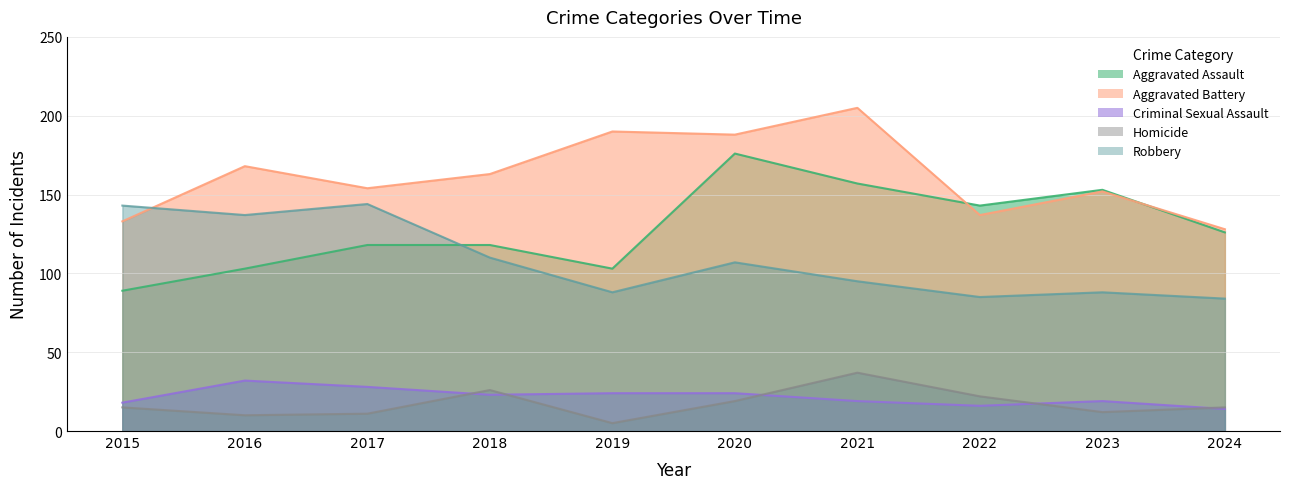

Is the value of Homicide at 2021 greater than the value of Aggravated Assault at 2024?

No